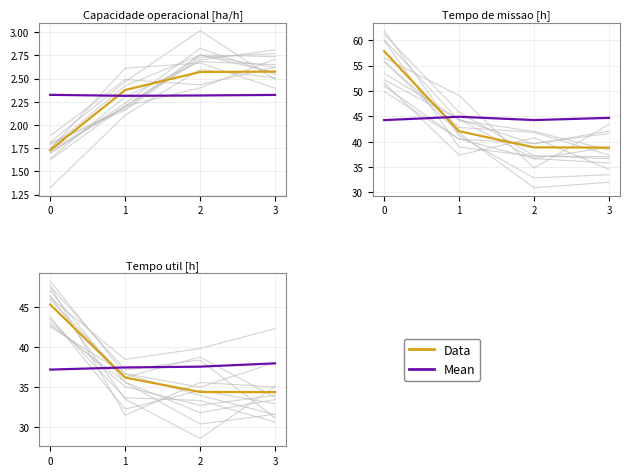

Which label corresponds to the smallest value in the chart?

3